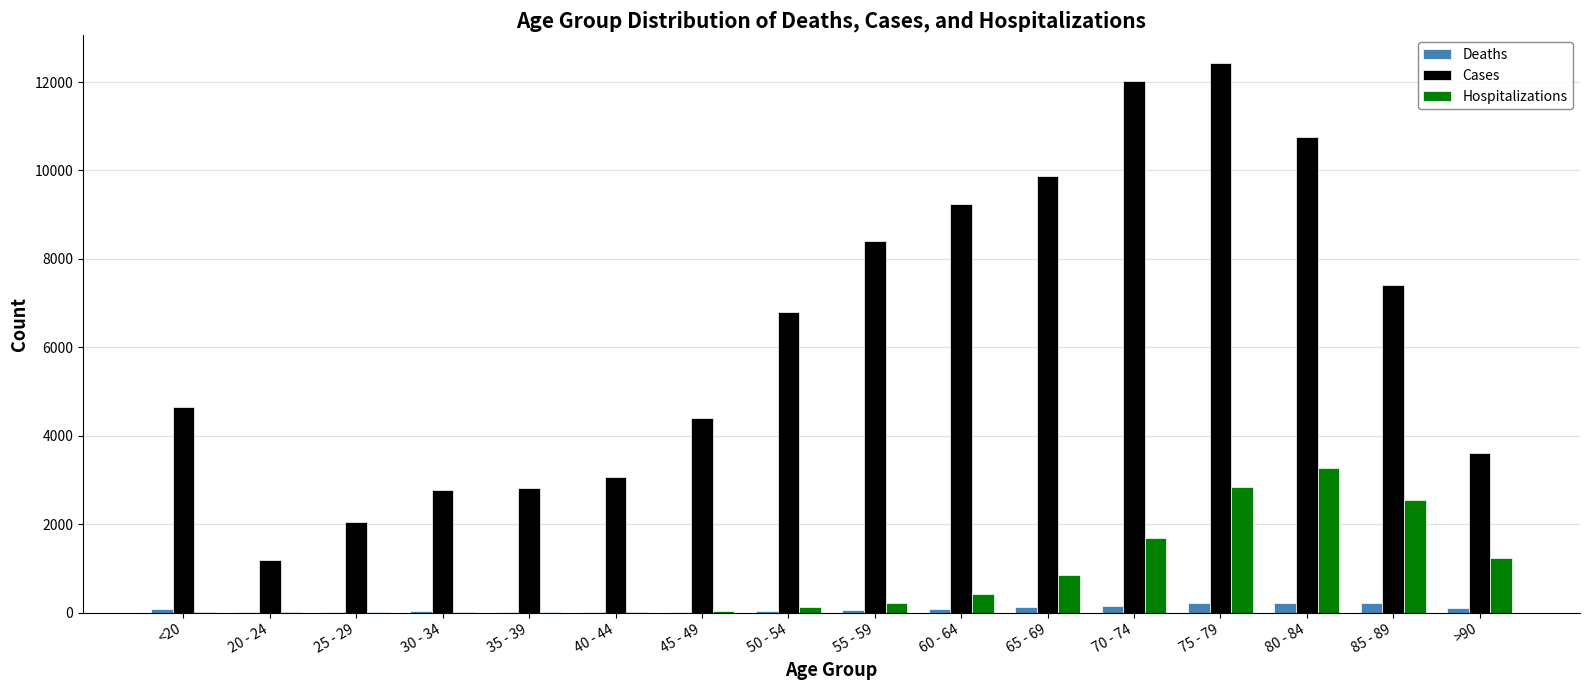

Which series has the largest range (max minus min)?

Cases